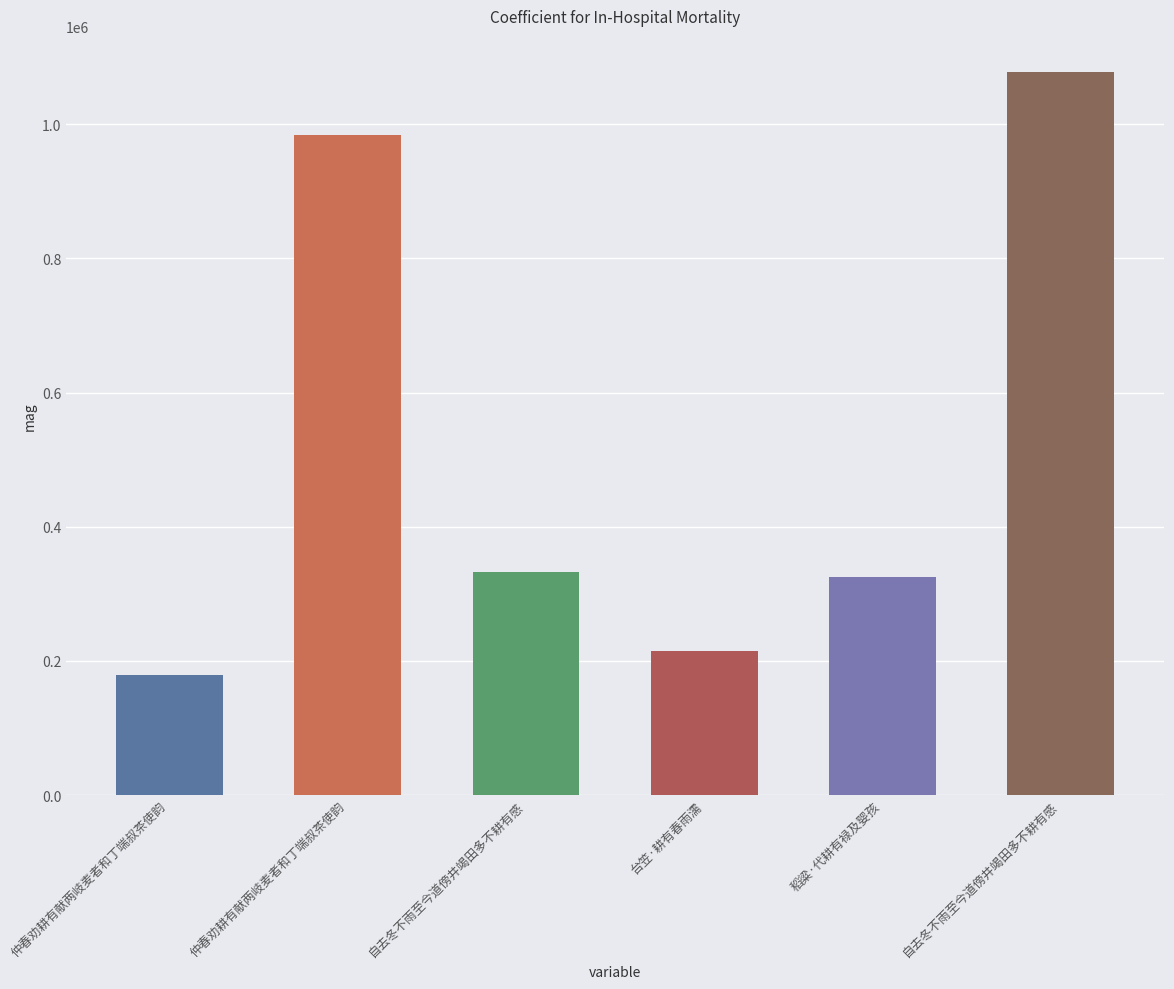

What is the maximum value shown in the chart?

1077947